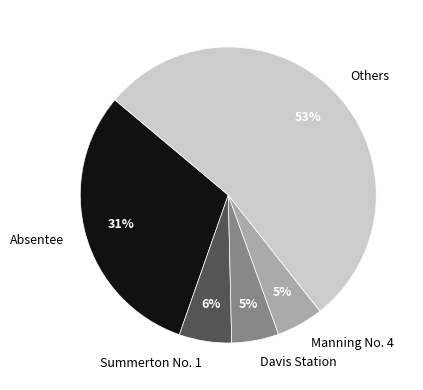

Count the number of slices in the pie.

5